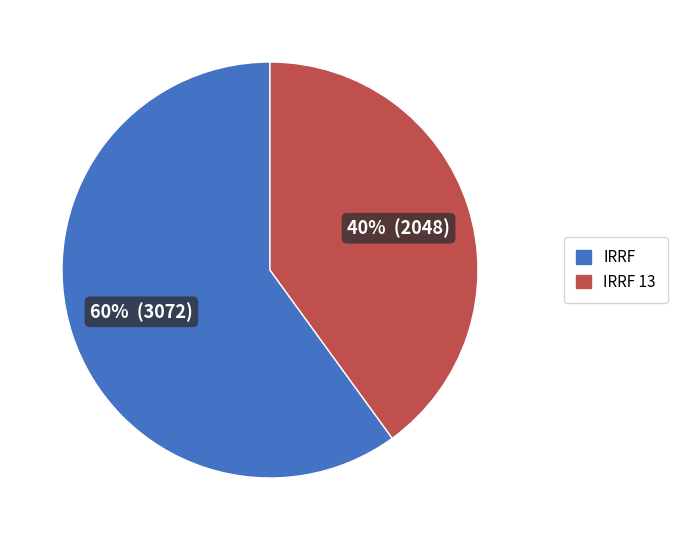

How many slices are in this pie chart?

2